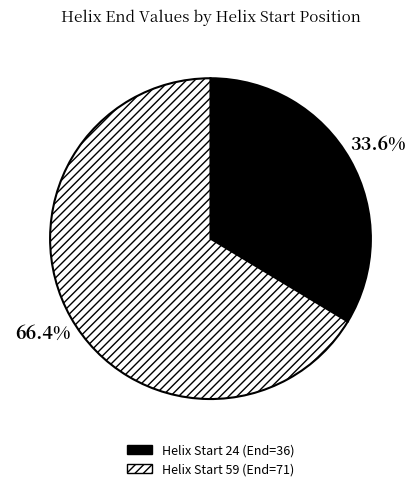

Is there a majority slice in this chart?

Yes